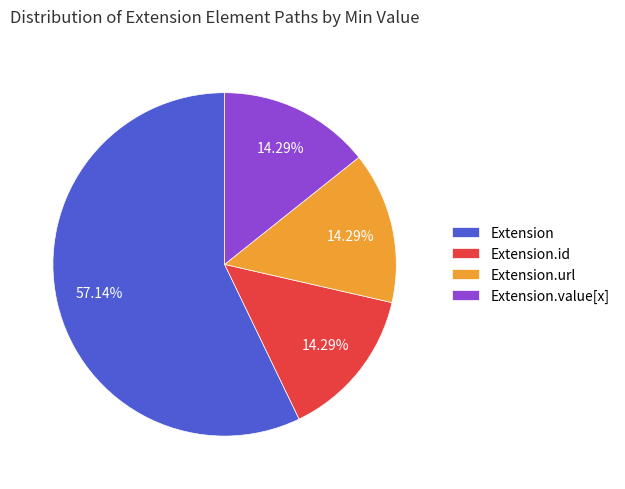

Which slice represents more than half of the pie?

Extension